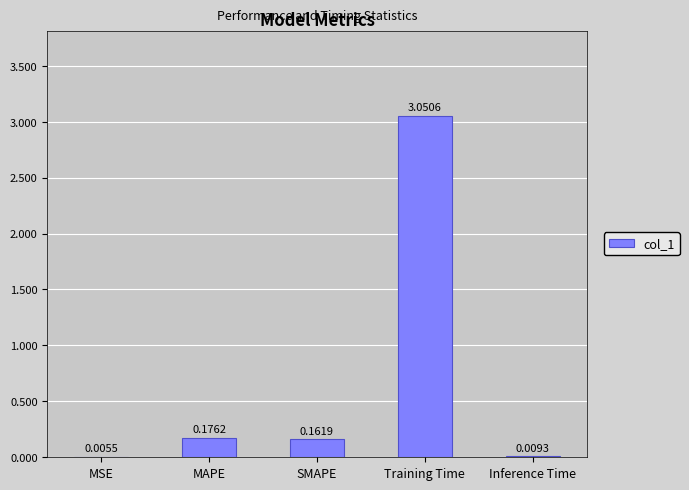

What is the sum of all values?

3.4